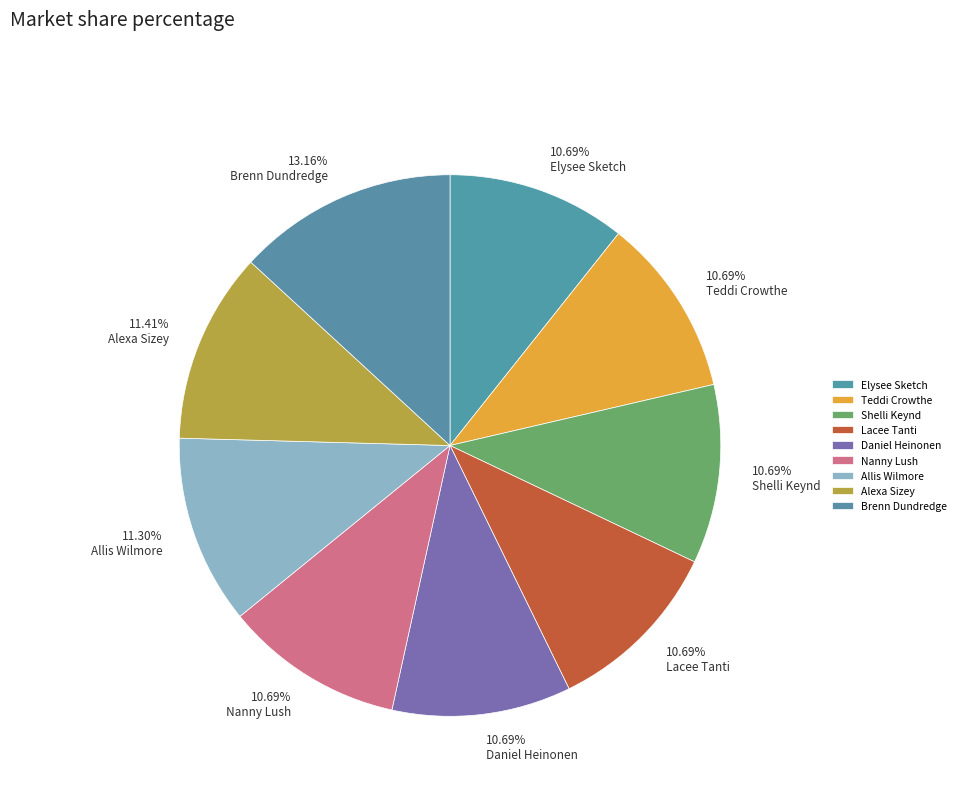

Which slice is the smallest?

Elysee Sketch